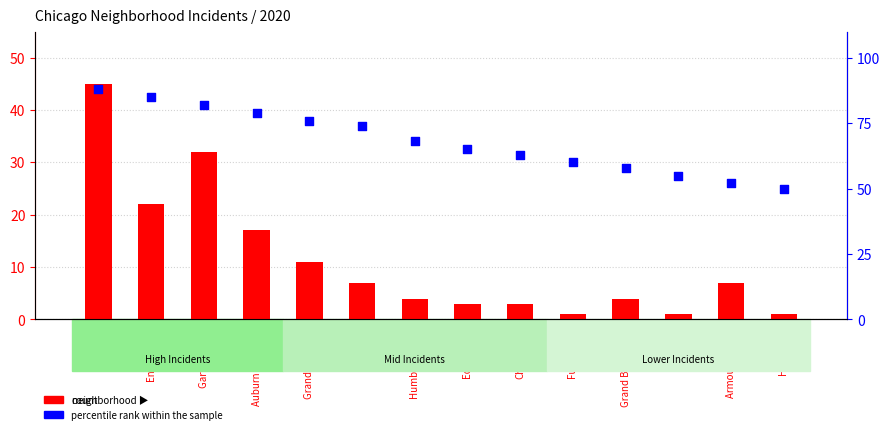

What are all the series names shown in the legend?

count, percentile rank within the sample